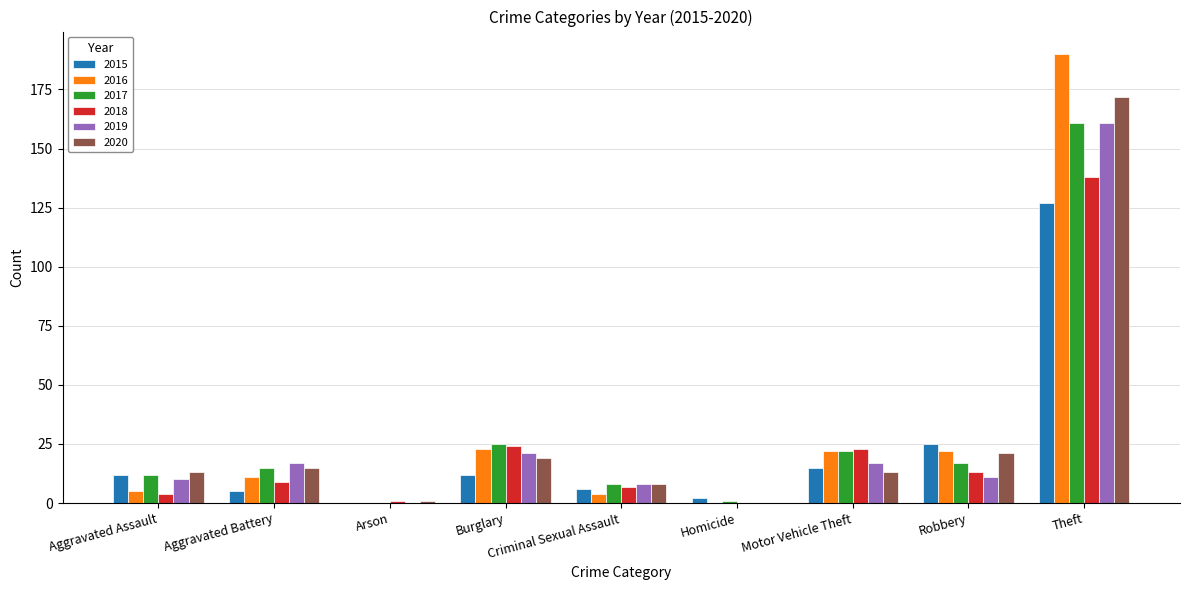

What is the total value across all series at Aggravated Assault?

56